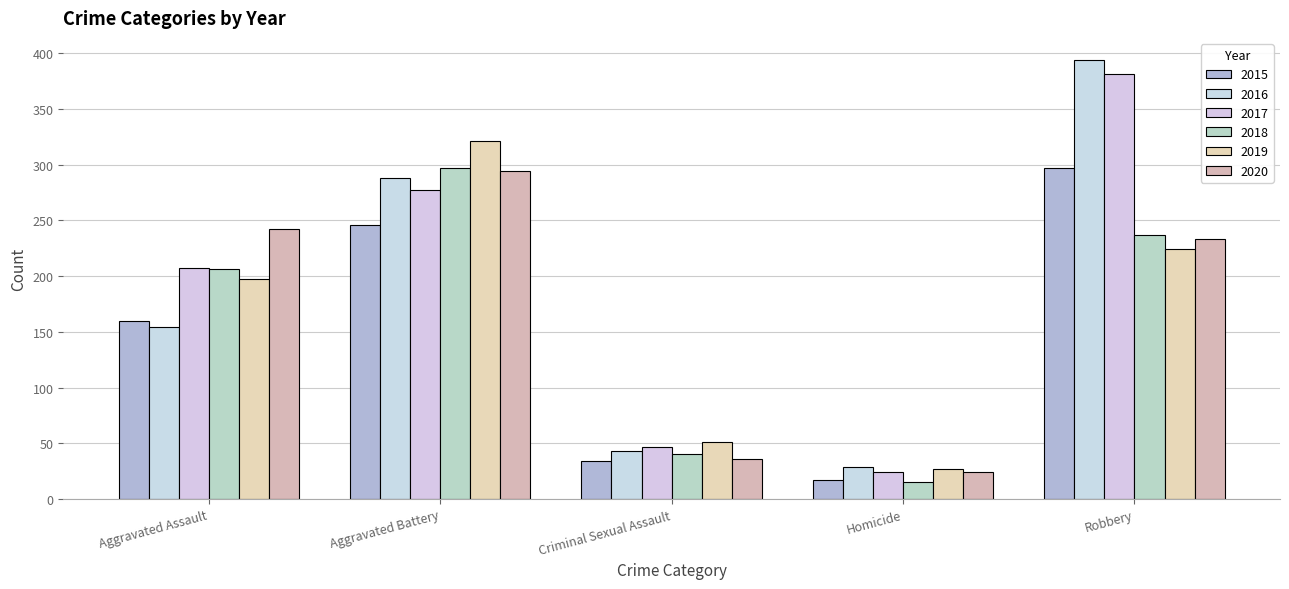

What is the difference between the maximum and second lowest values in the 2019 series?

270